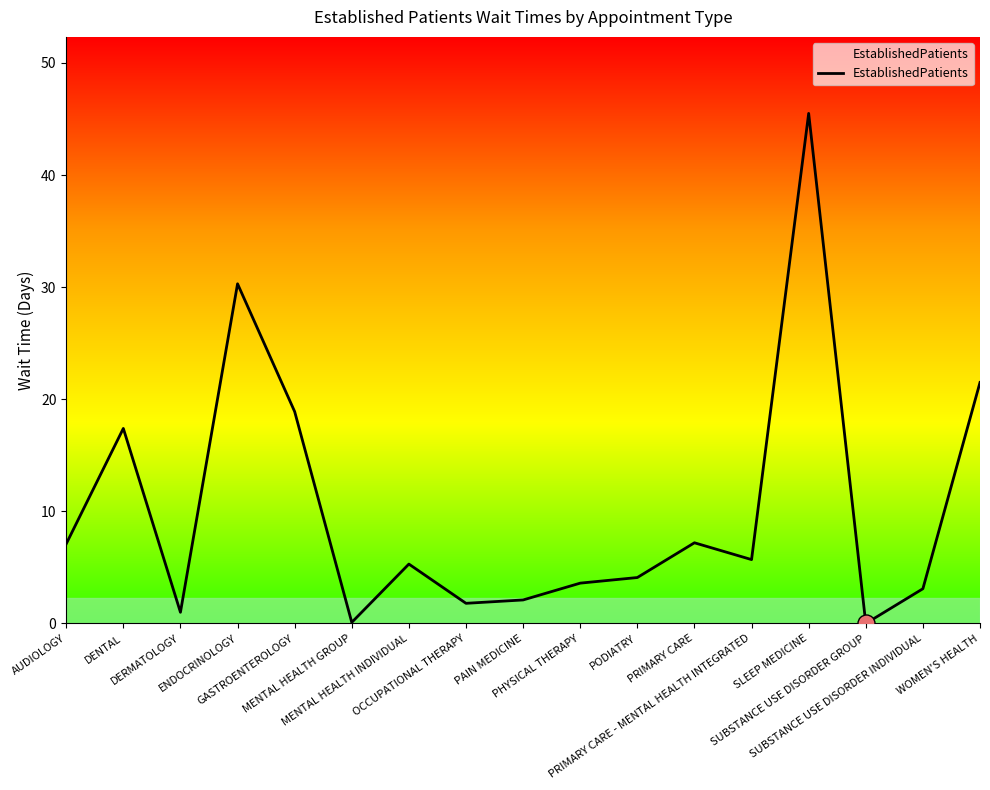

What is the change in value from MENTAL HEALTH INDIVIDUAL to OCCUPATIONAL THERAPY?

-3.5